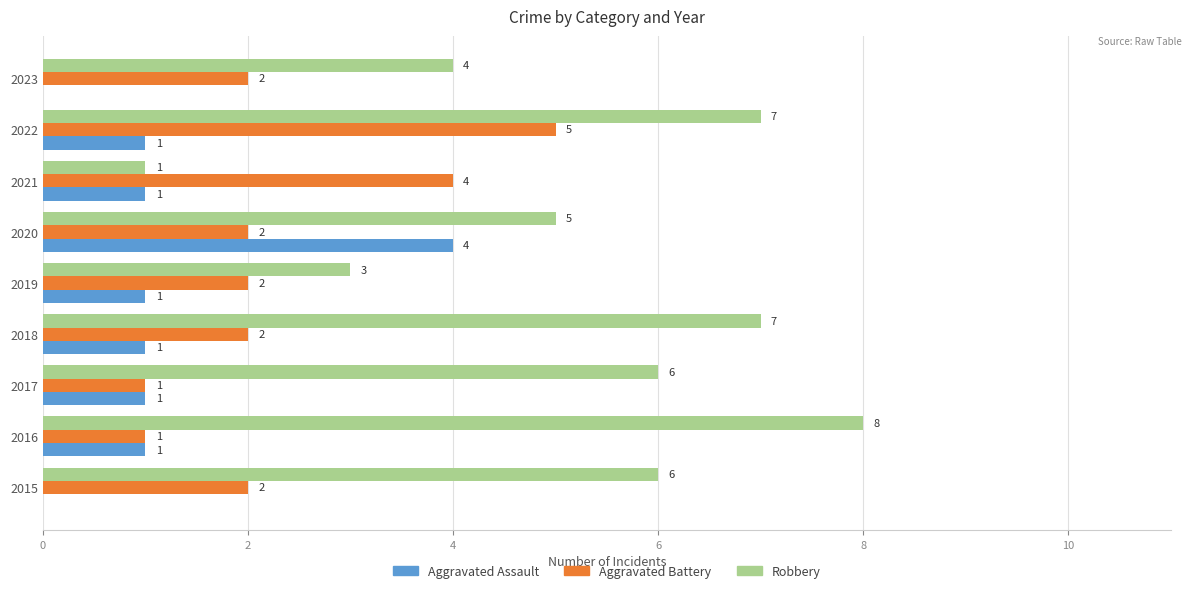

Count the number of data series in this chart.

3